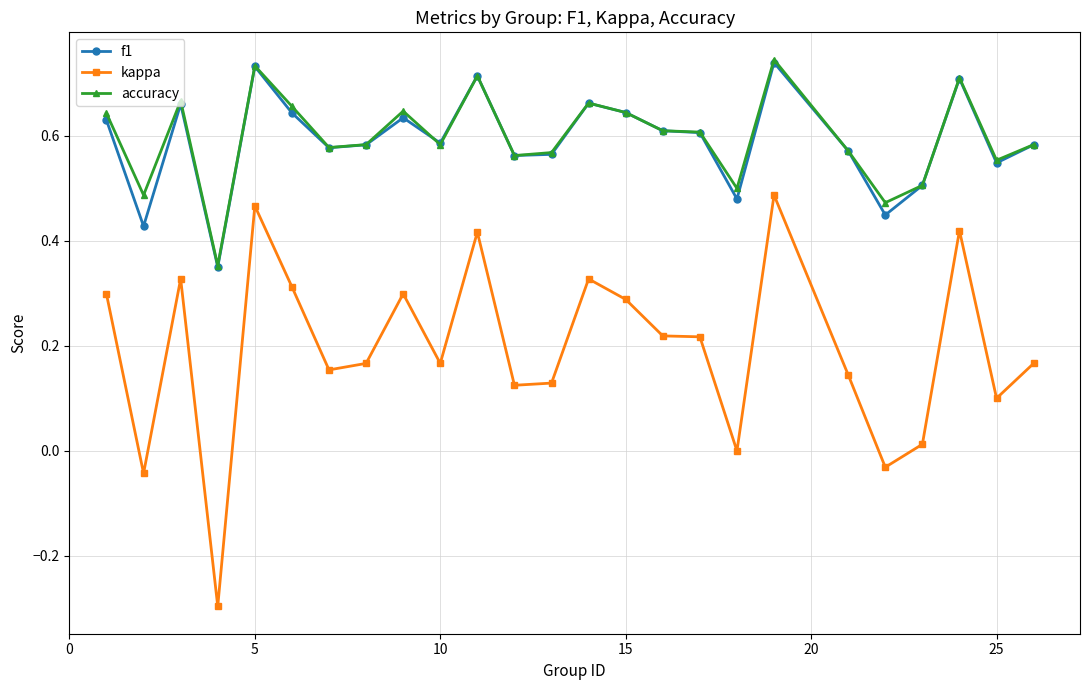

True or false: accuracy and kappa cross at least once.

False